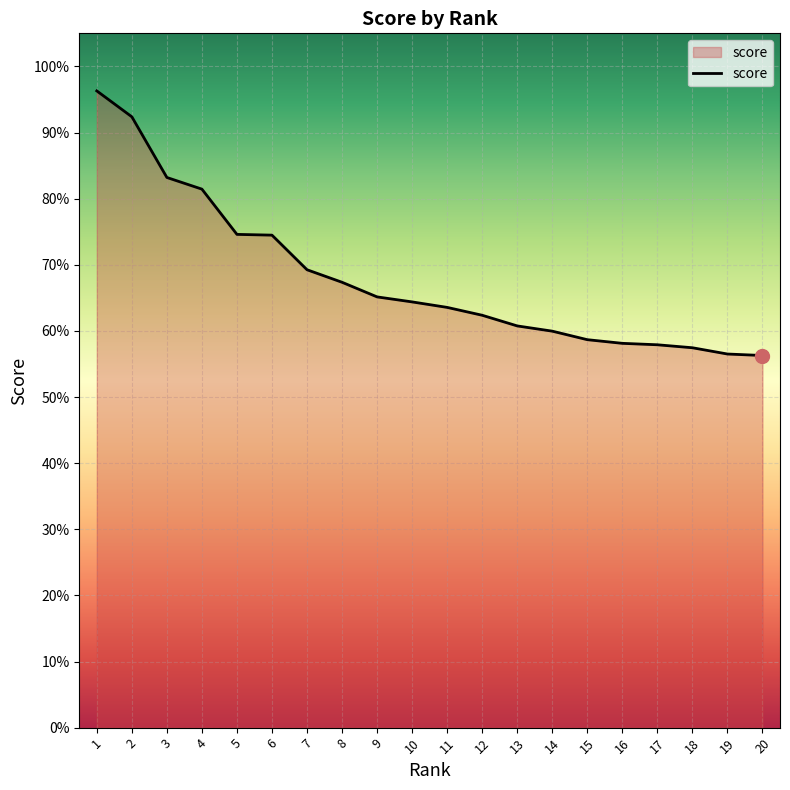

What is the sum of the values at 20 and 10?

1.2